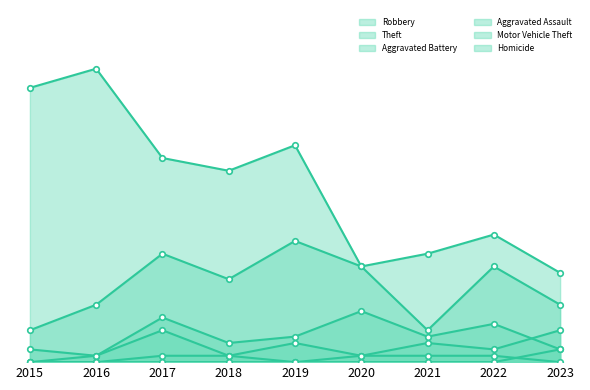

Reading left to right, extract all data points from this chart.

Robbery: 5	9	17	13	19	15	5	15	9
Theft: 43	46	32	30	34	15	17	20	14
Aggravated Battery: 2	1	7	3	4	8	4	6	2
Aggravated Assault: 0	1	5	1	3	1	3	2	5
Motor Vehicle Theft: 0	0	1	1	0	0	0	0	2
Homicide: 0	0	0	0	0	1	1	1	0